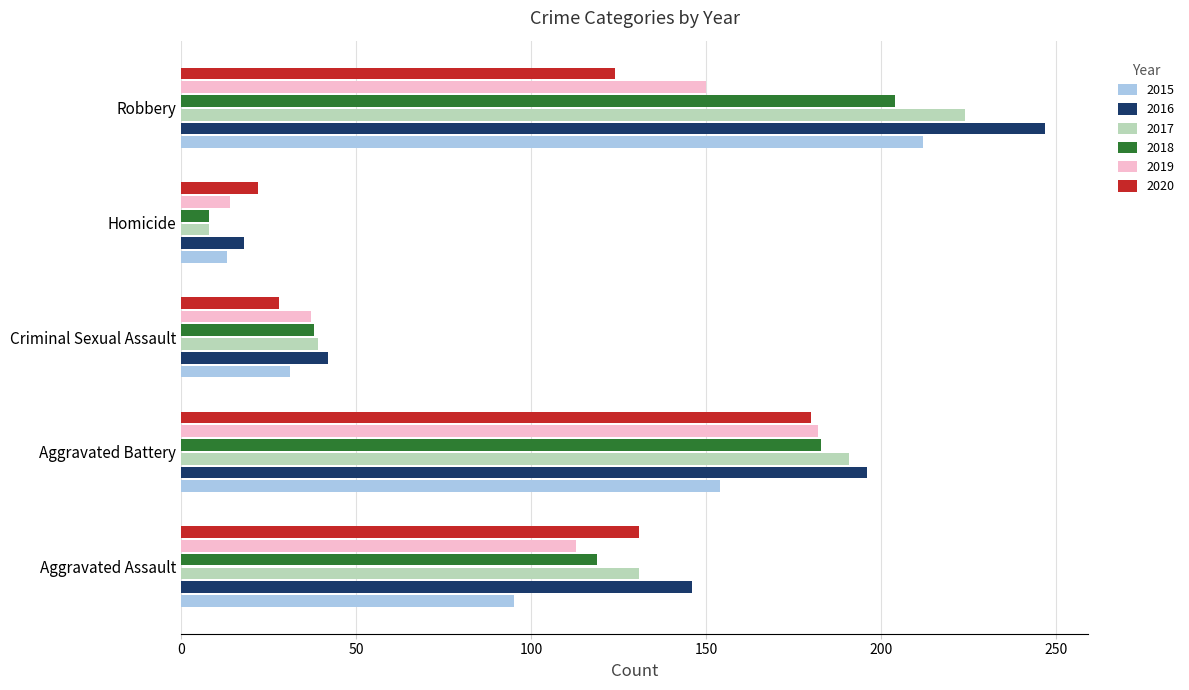

What is the smallest value displayed?

8